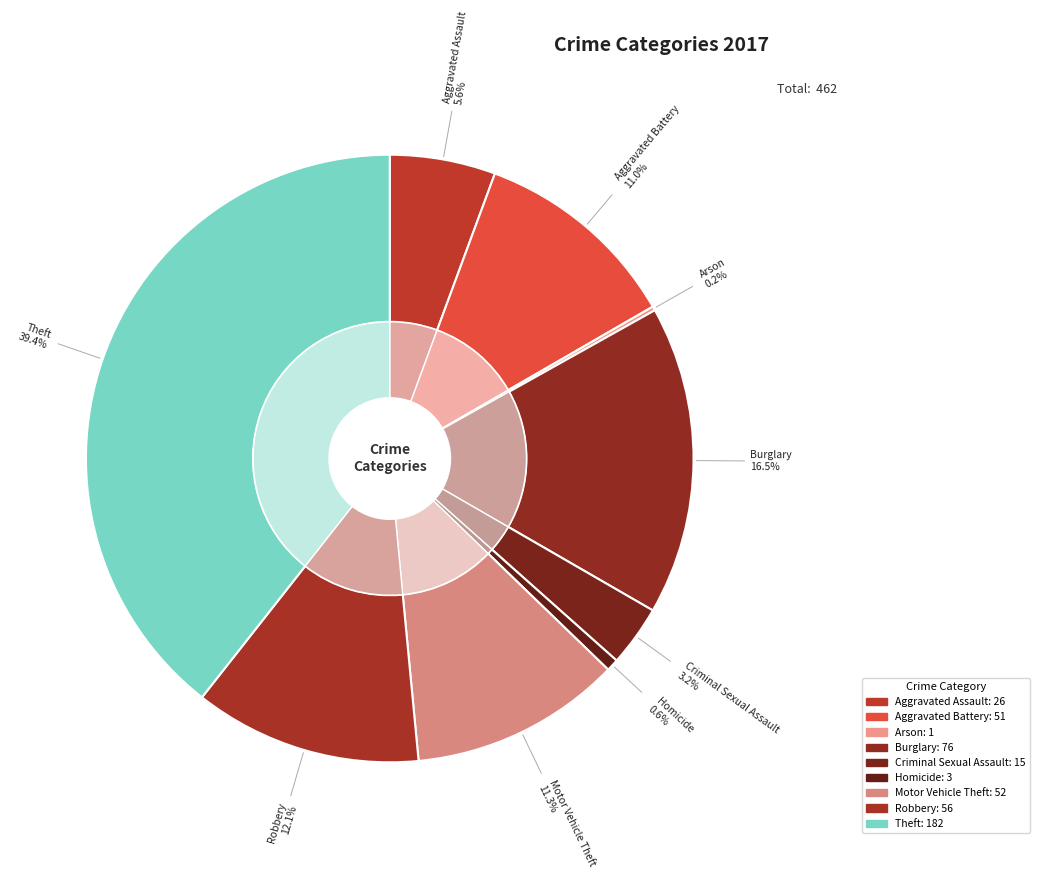

What percentage do Robbery and Arson together represent?

12.3%